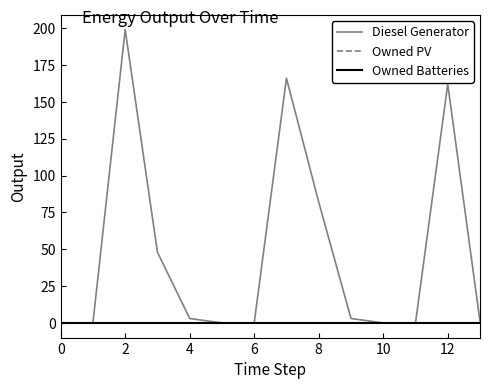

Is this an area chart (filled region under the line)?

No